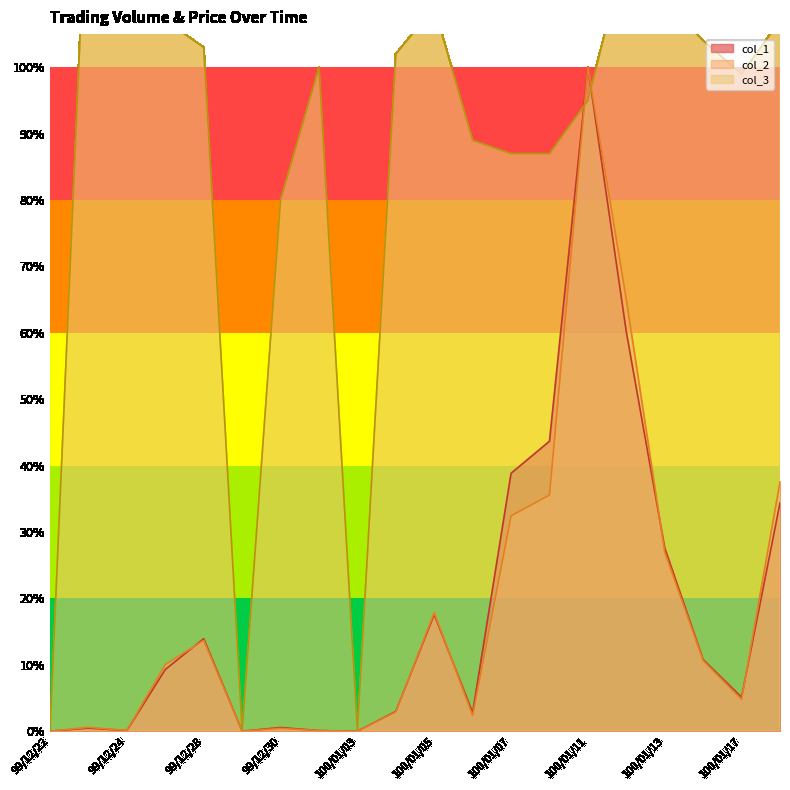

What is the spread (max minus min) of values at 100/01/17?

0.9